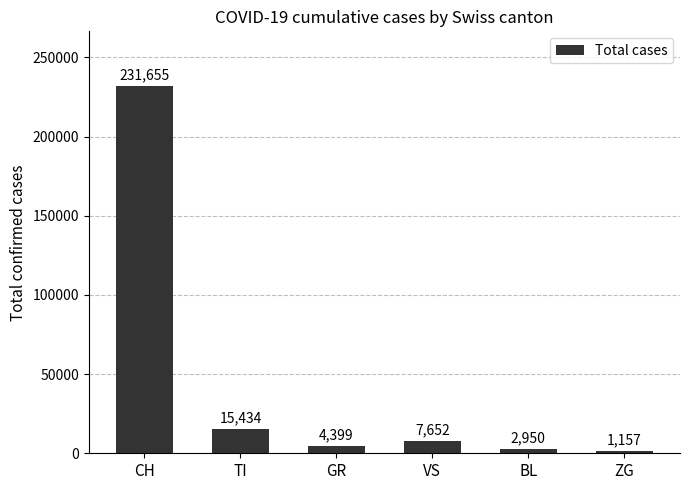

What is the minimum value shown in the chart?

1157